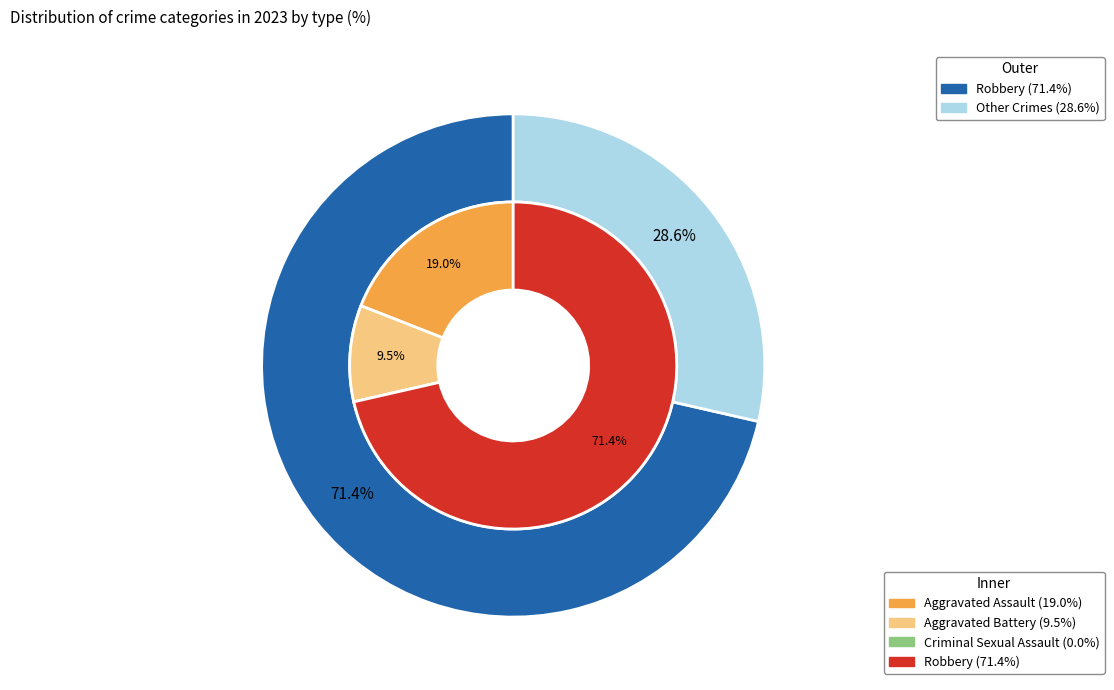

Combined, what portion of the pie is 2 and 1?

9.5%